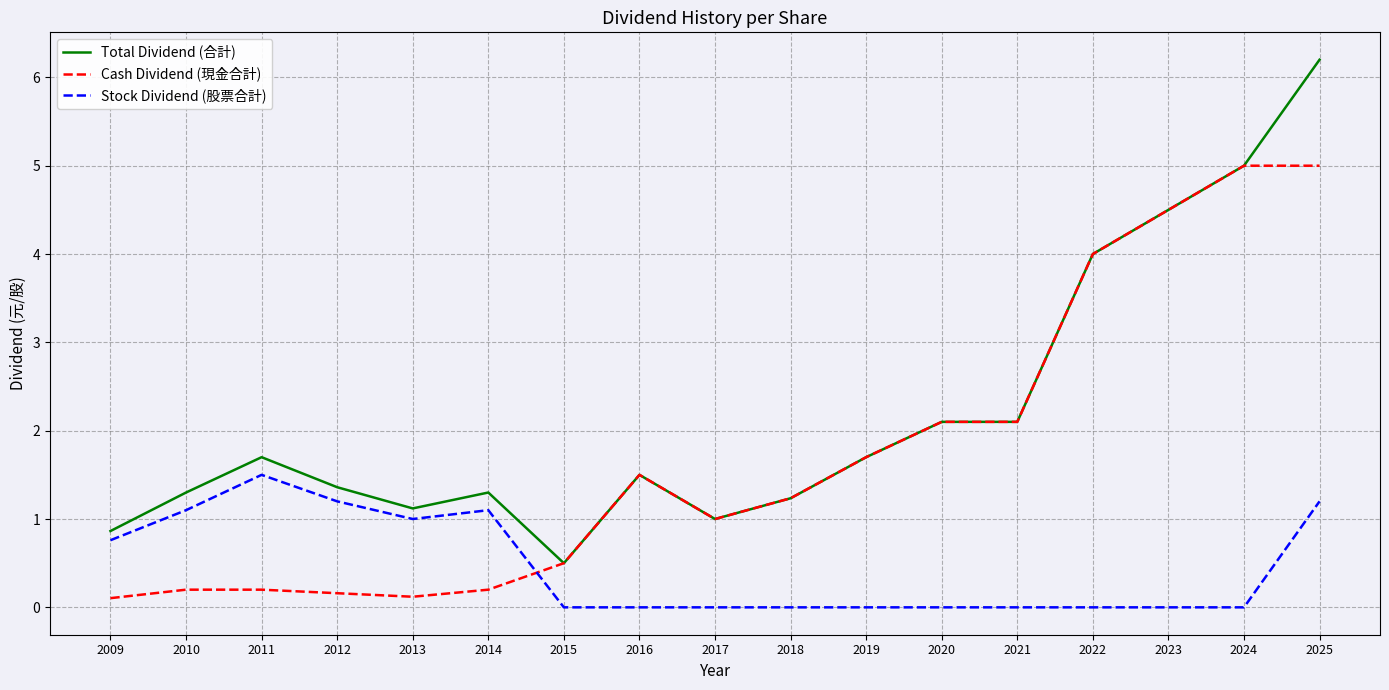

The value of Stock Dividend (股票合計) at 2015 is 0.0. True or false?

True